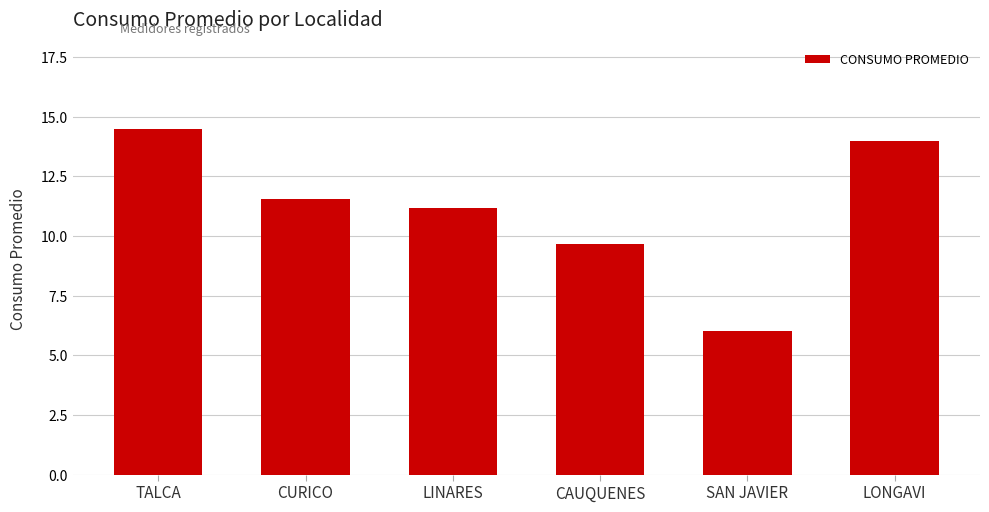

What is the sum of the values at LINARES and CAUQUENES?

20.8